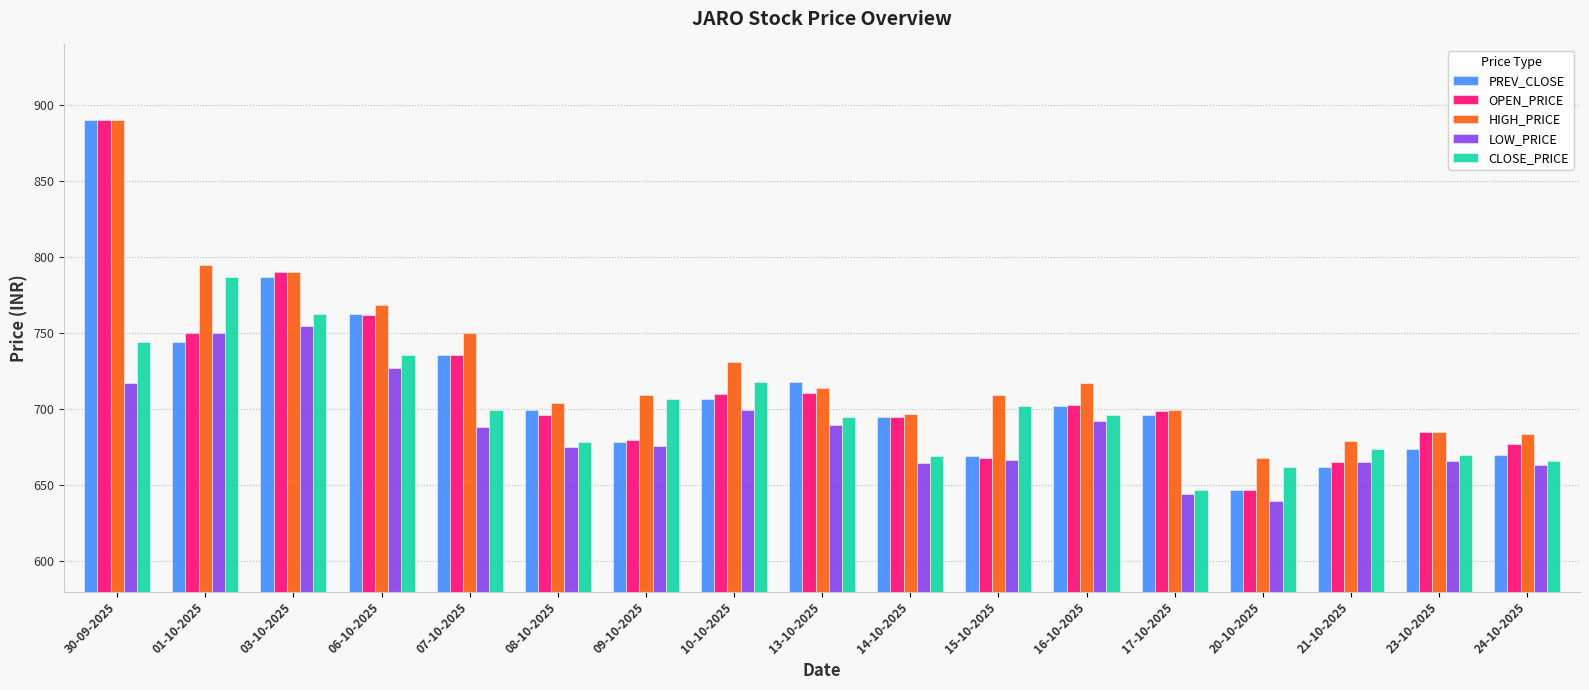

What is the spread (max minus min) of values at 20-10-2025?

27.9